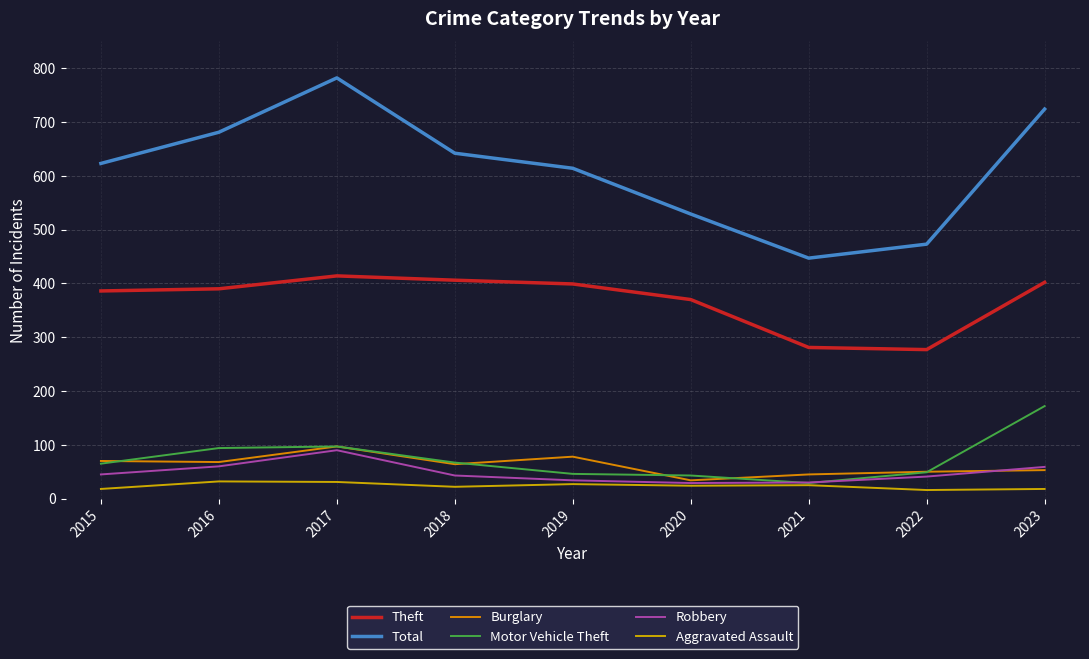

The Robbery series shows 43 at 2018. True or false?

True